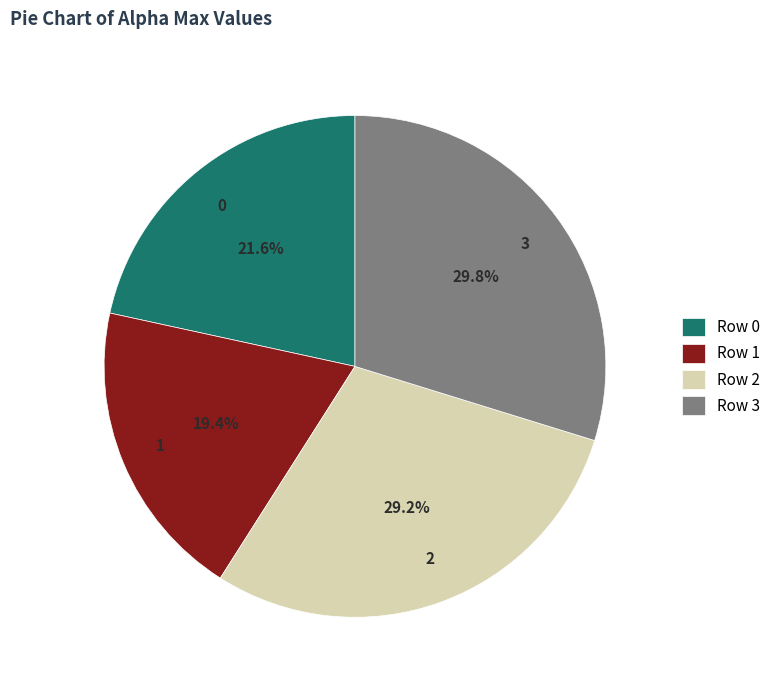

What is the total percentage of 0 and 1?

41.0%